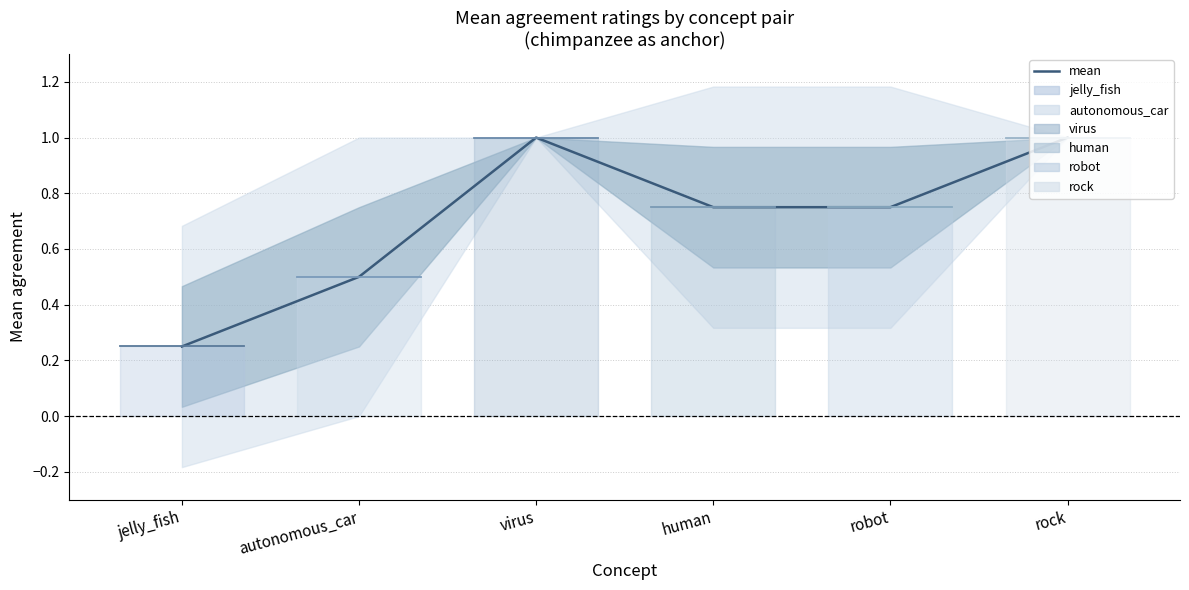

Which label corresponds to the largest value in the chart?

virus